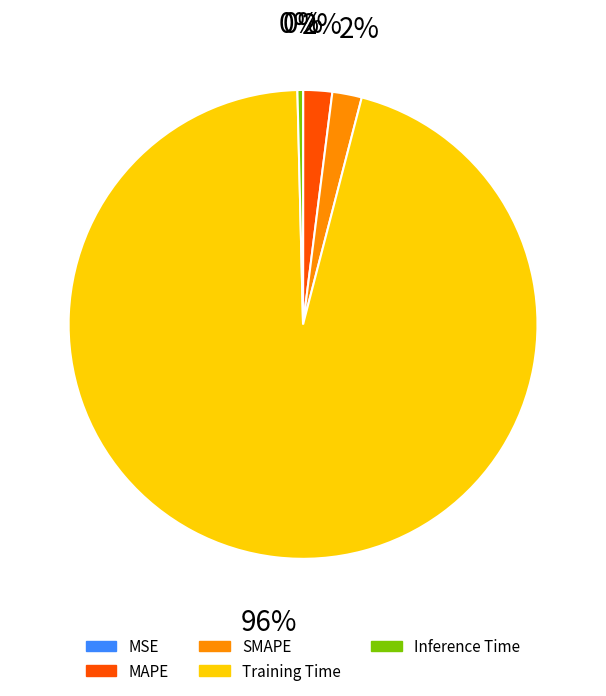

Combined, do MAPE and MSE account for over 50%?

No